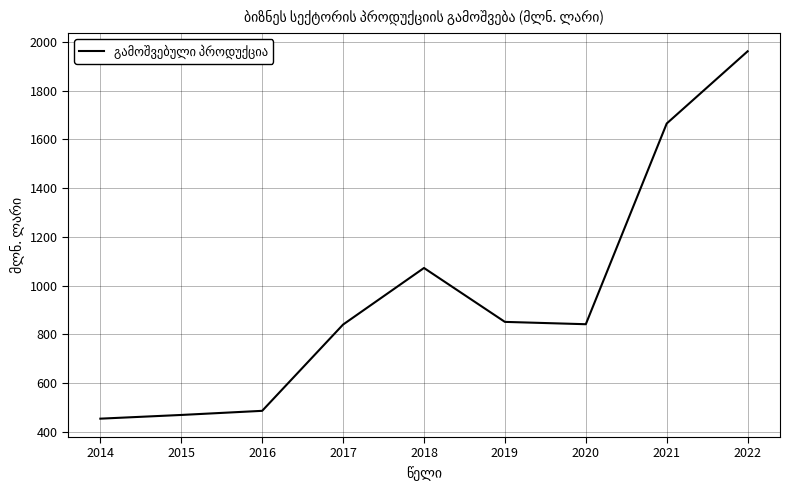

At which label is the value closest to 1207?

2018